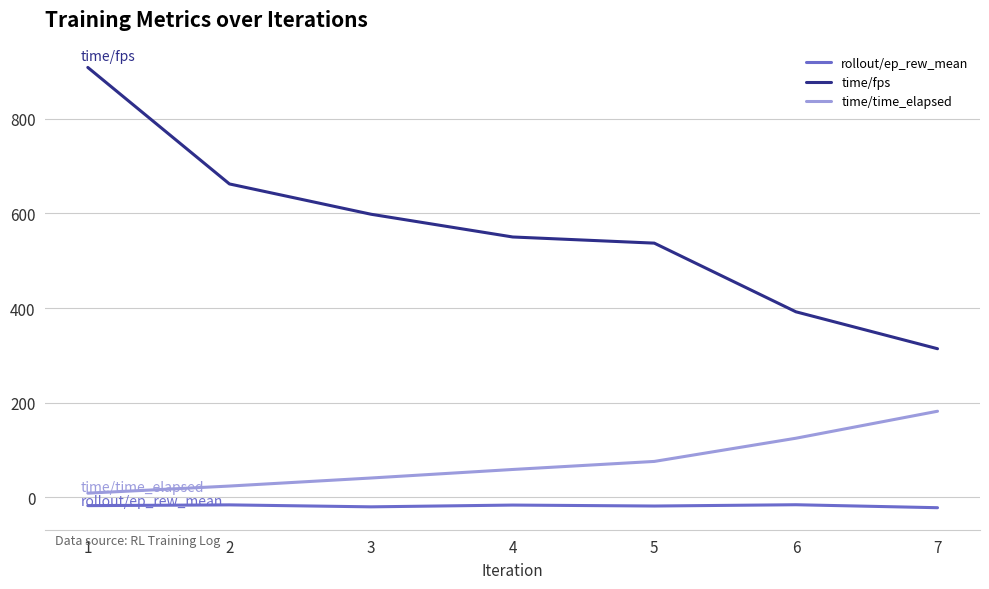

True or false: time/time_elapsed has more than 0 points higher than both neighbors.

False